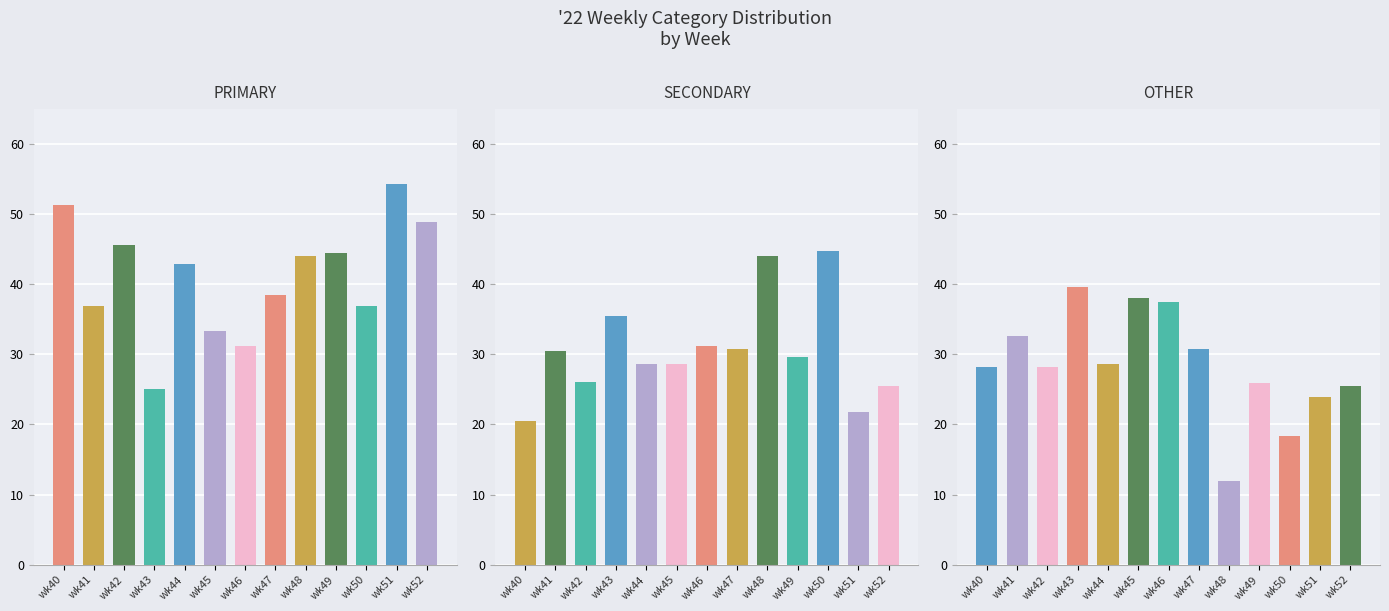

What is the total value across all series at wk44?

100.0